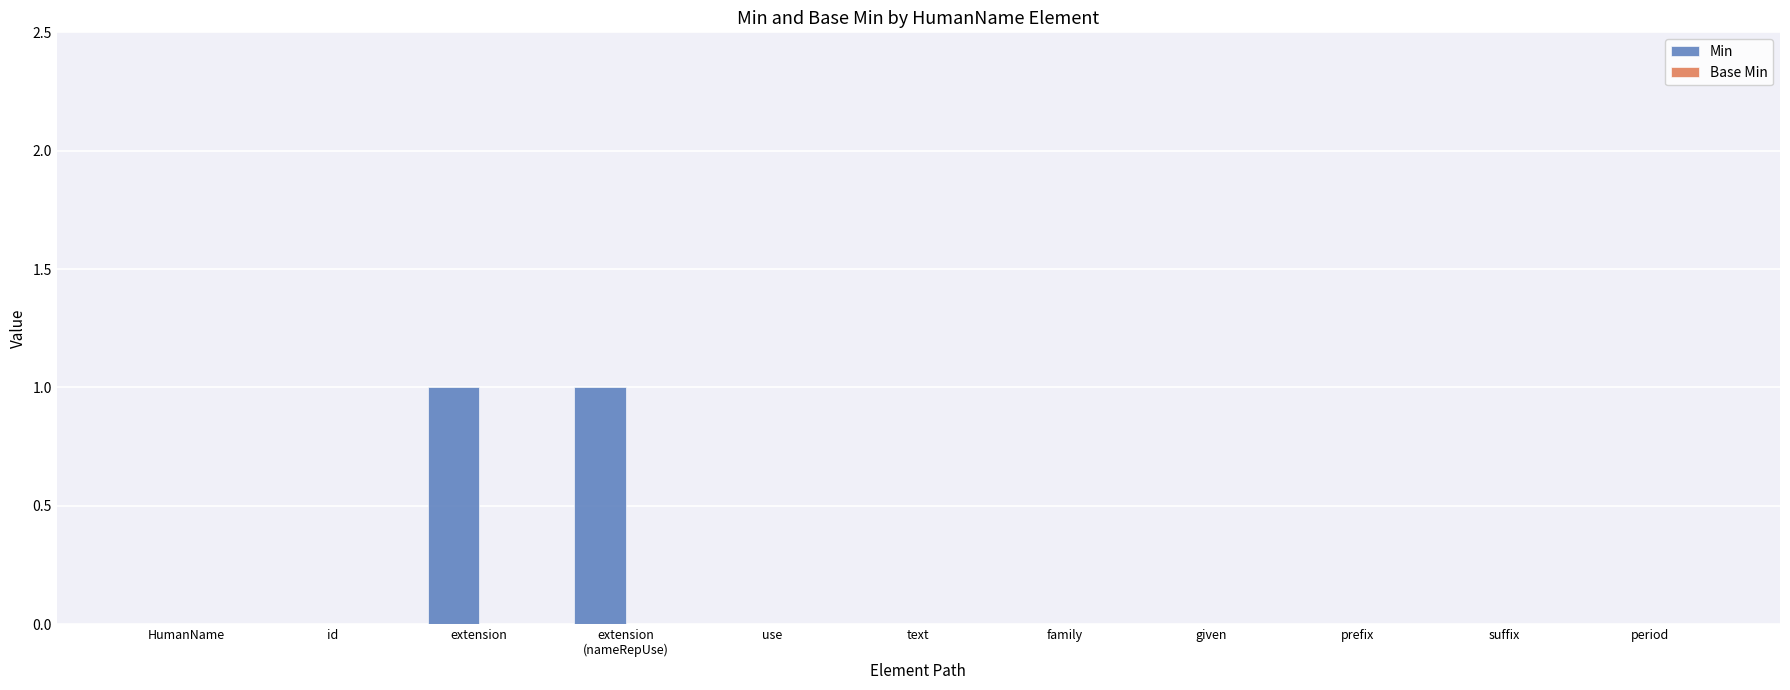

Is it true that the value at extension is 2?

False